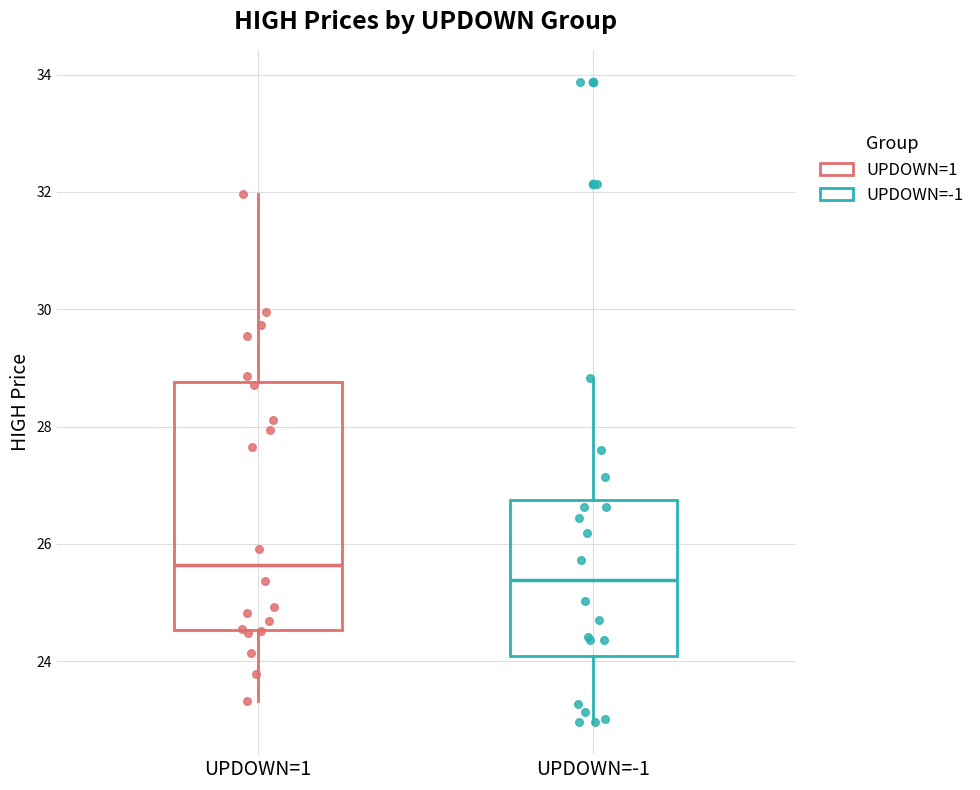

Reading left to right, read every box against the y-axis: the position of its median line, the range the box covers, and the ends of its whiskers. The values are not printed on the chart, so give them approximately, as read against the axis.

UPDOWN=1: median 25.6, box 24.6 to 28.8, whiskers 23.4 to 32.0
UPDOWN=-1: median 25.4, box 24.0 to 26.8, whiskers 23.0 to 28.8